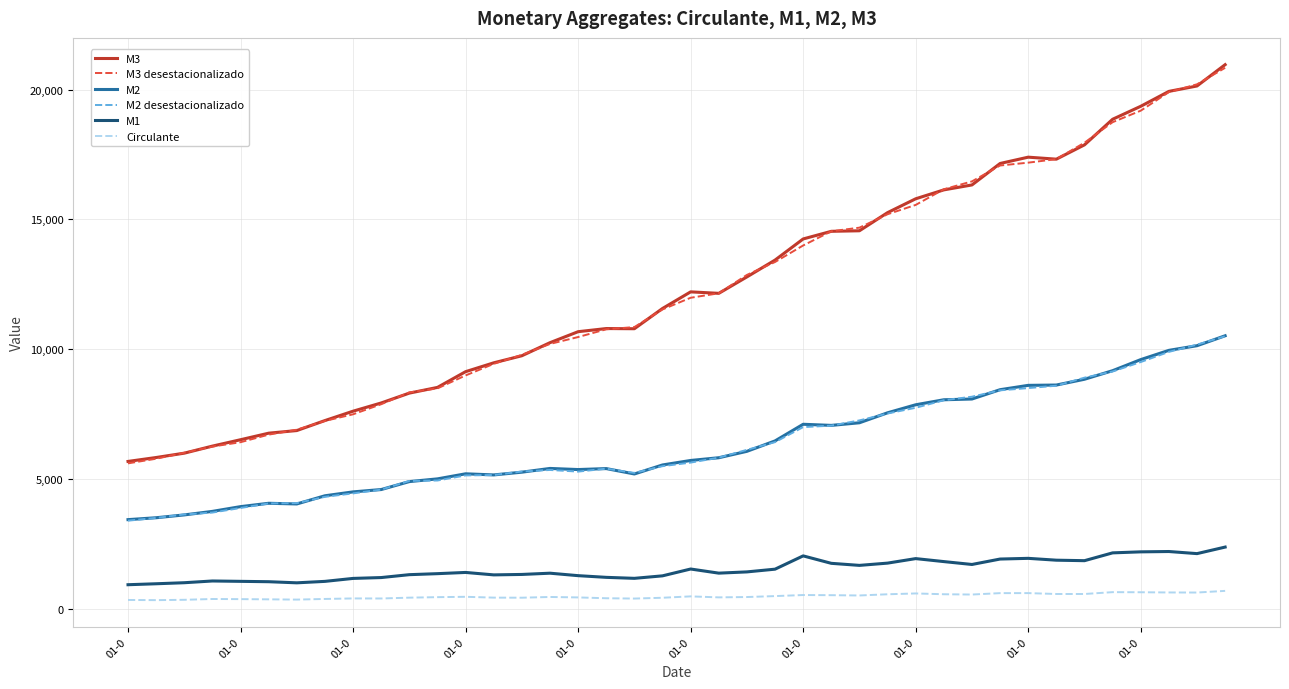

What is the minimum value for M3 desestacionalizado?

5602